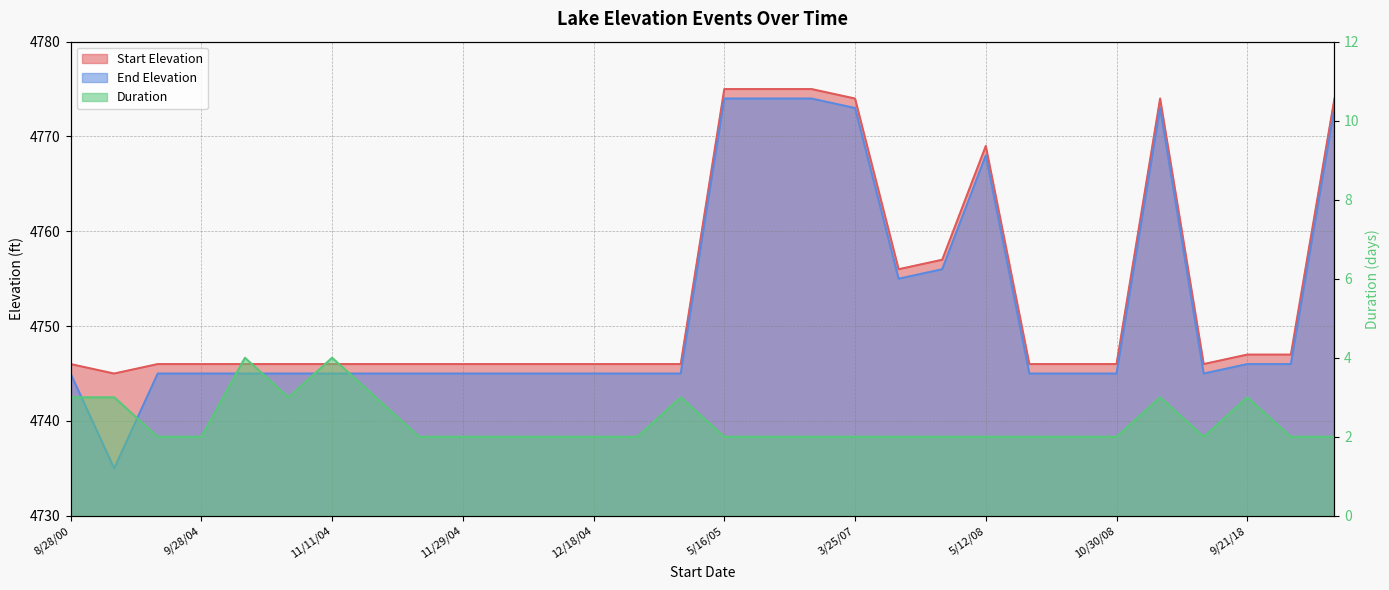

Is it true that Start Elevation equals 4775 at 5/22/05?

True